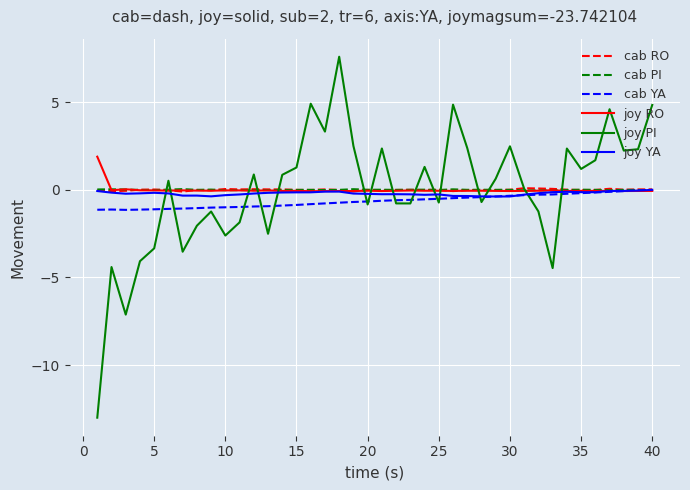

Which series has the largest range (max minus min)?

joy PI